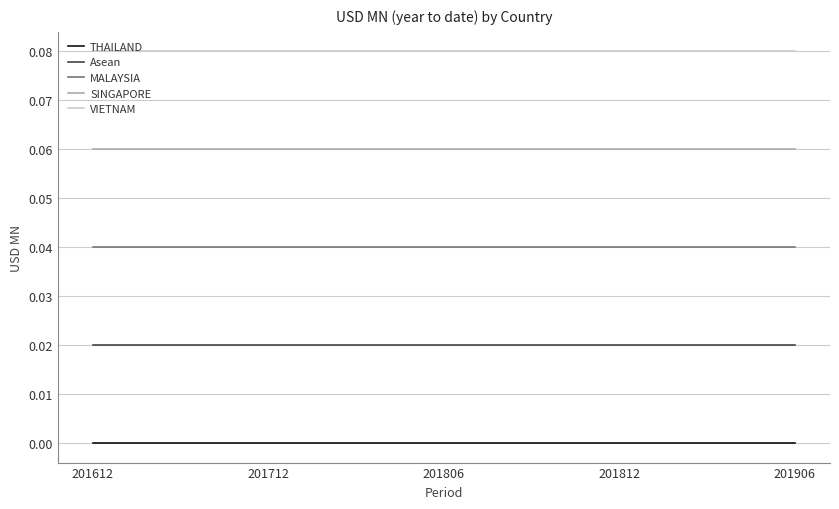

At how many categories does at least one series exceed 0?

5